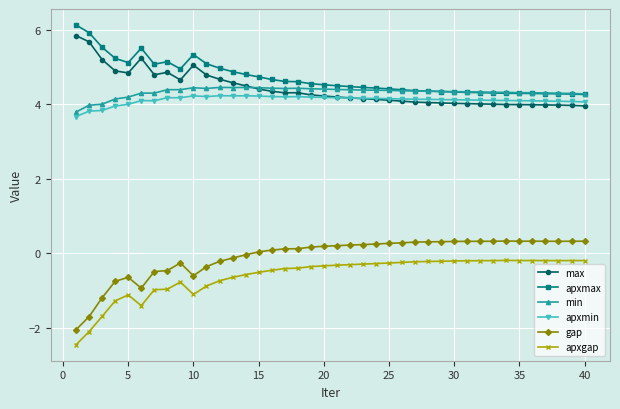

What is the maximum value shown in the chart?

6.1